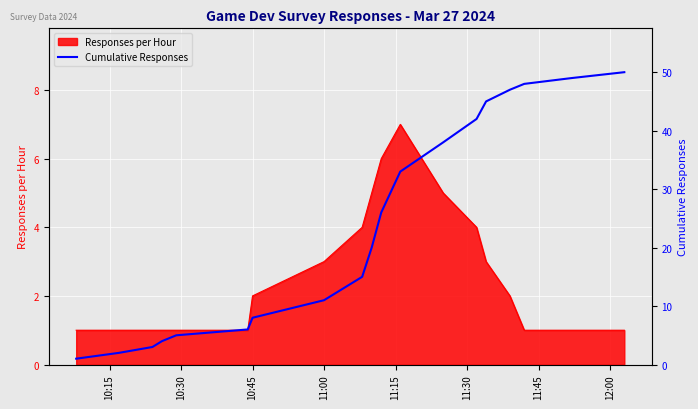

True or false: Responses per Hour has a value of 2 at 11:00.

False